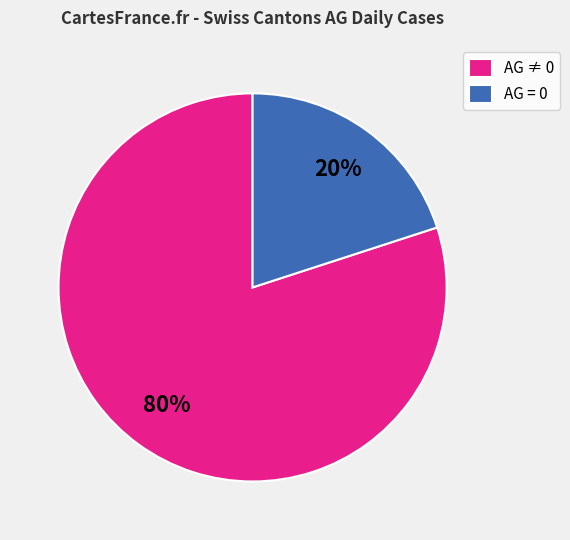

Rank the categories by value from highest to lowest.

AG ≠ 0, AG = 0